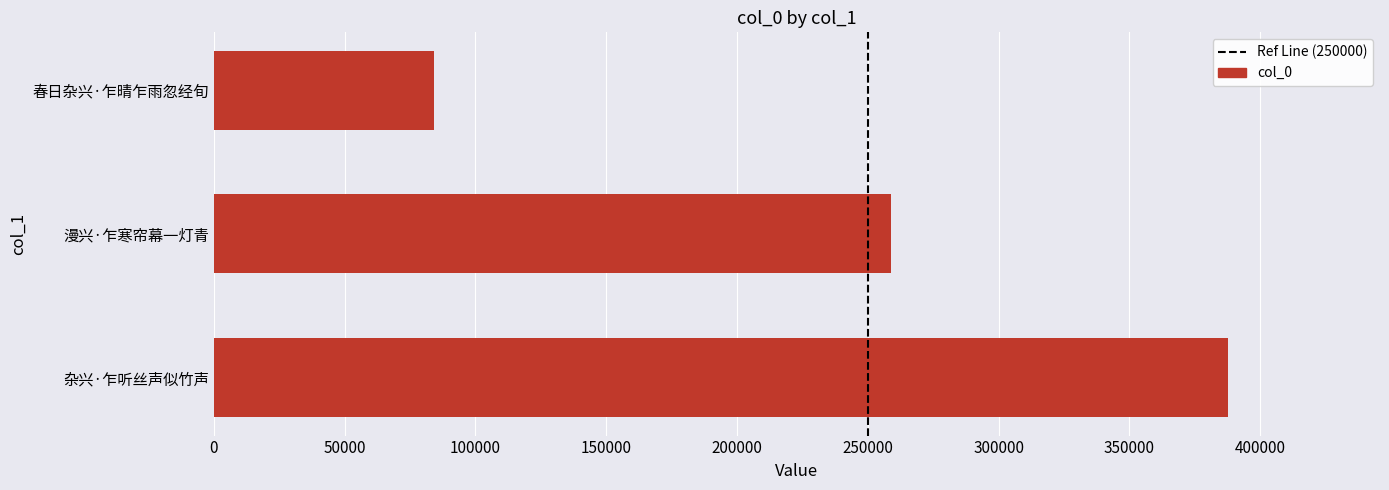

How many distinct data groups are displayed?

1